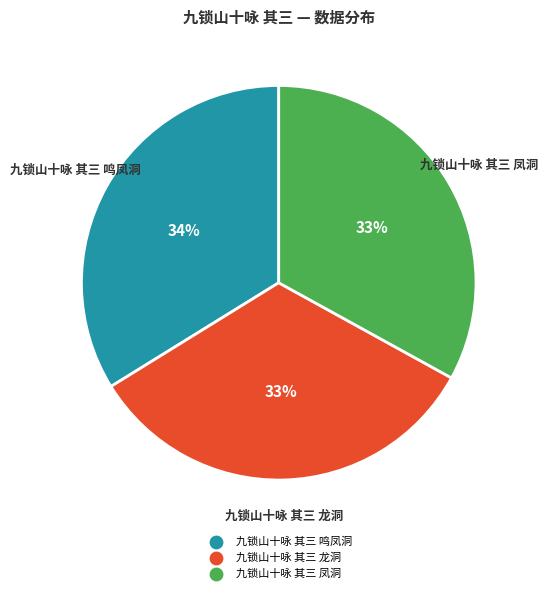

Is 九锁山十咏 其三 凤洞 the majority of the pie?

No